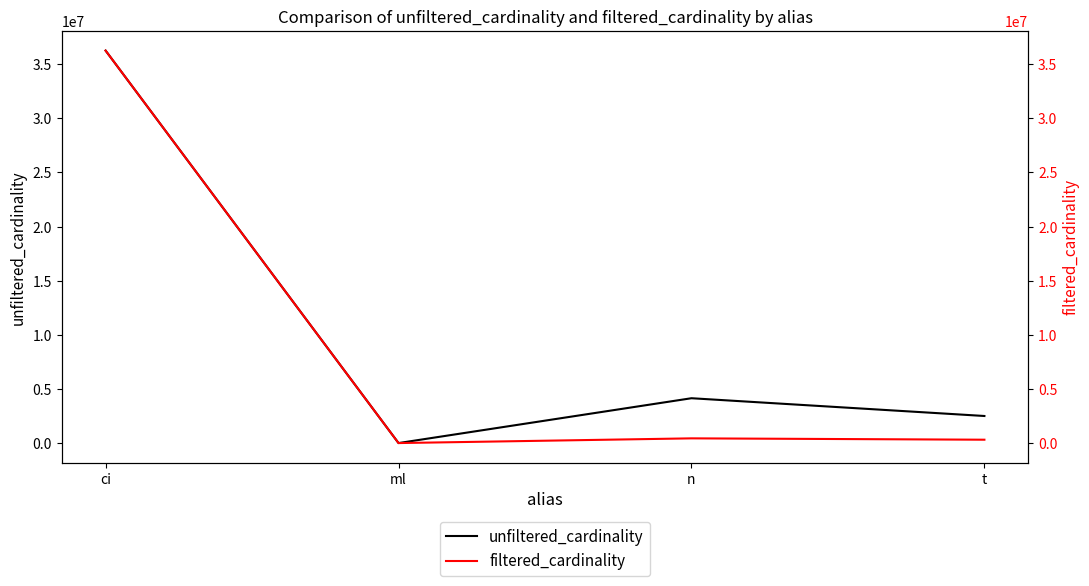

Reading left to right, list all the values displayed in this chart.

unfiltered_cardinality: ci=36244344	ml=29997	n=4167491	t=2528312
filtered_cardinality: ci=36244344	ml=29997	n=465153	t=340186